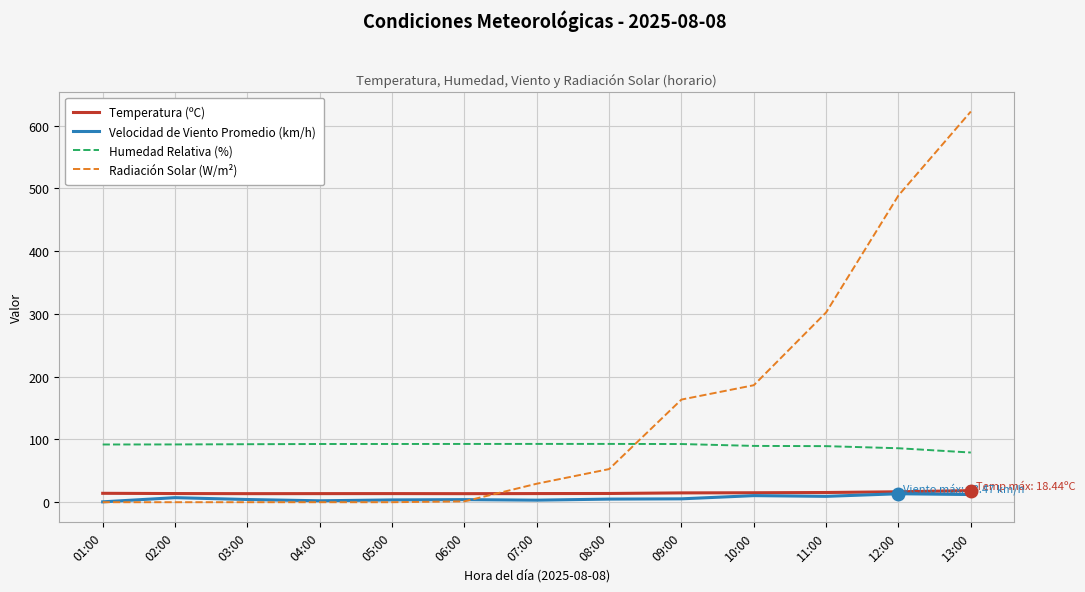

At which label is Radiación Solar (W/m²) closest to 311?

11:00